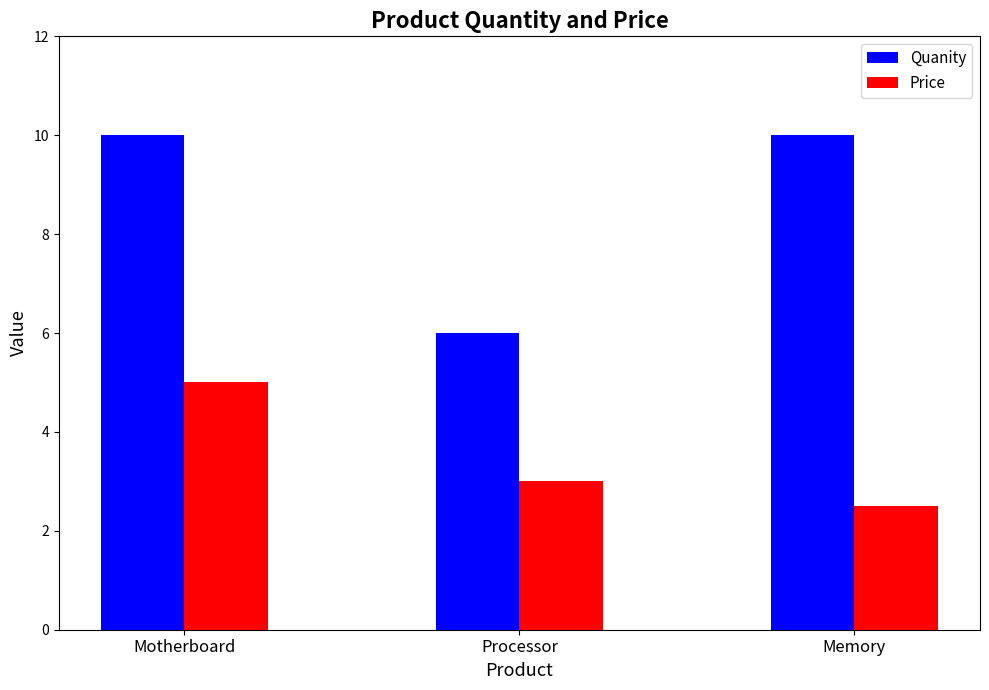

Which label corresponds to the smallest value in the chart?

Memory